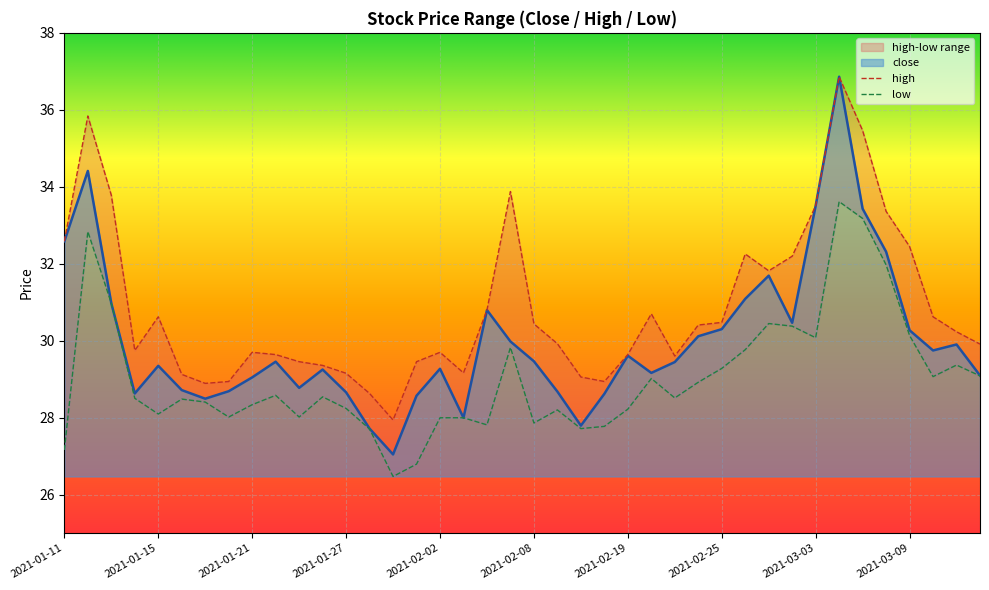

True or false: low and high cross at least once.

False